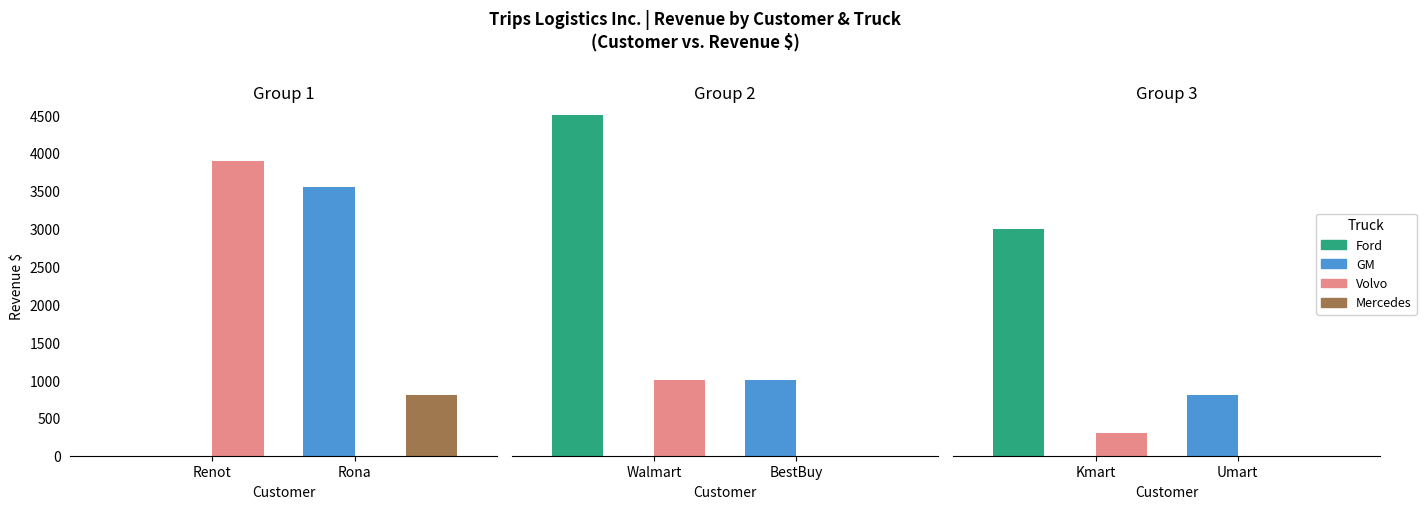

What is the label of the 1st bar from the left?

Renot